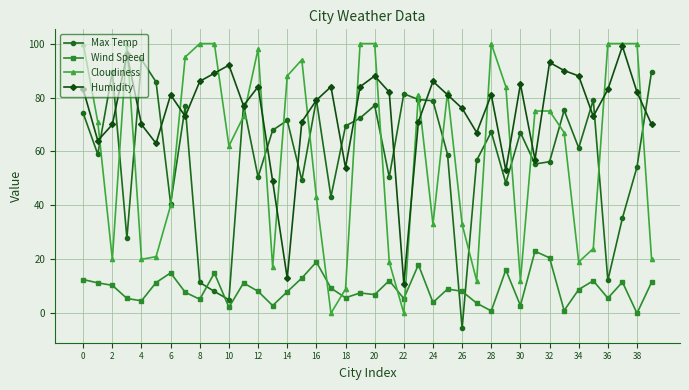

Rank the series by their maximum value, from lowest to highest.

Wind Speed, Max Temp, Humidity, Cloudiness